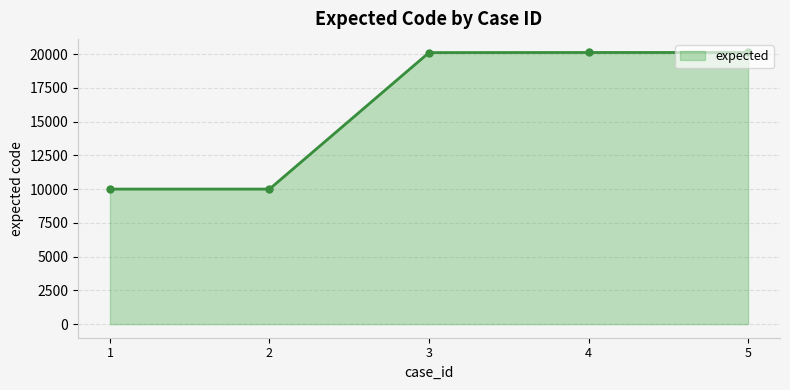

What is the greatest value displayed?

20117